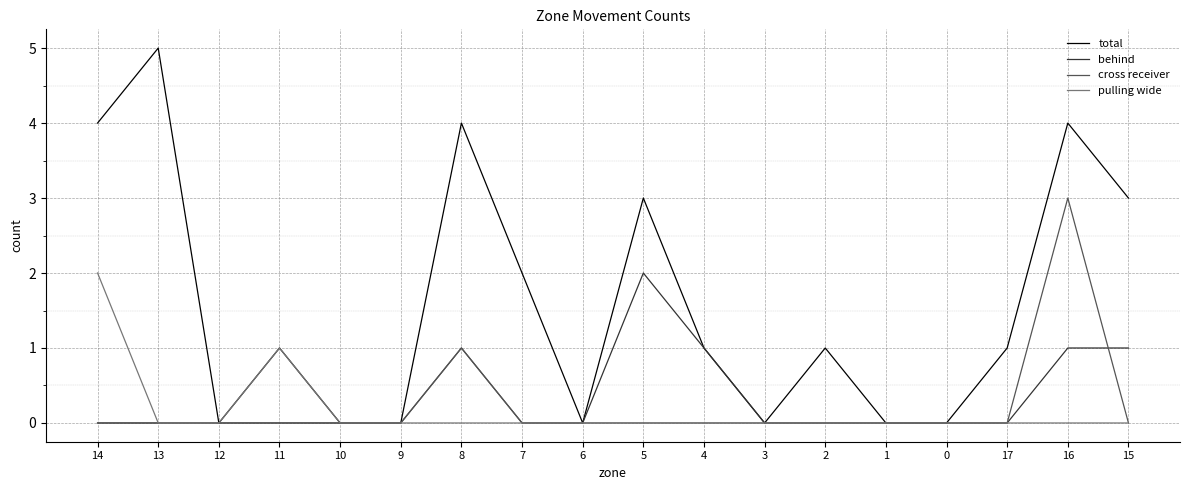

What is the highest value of the cross receiver series?

3